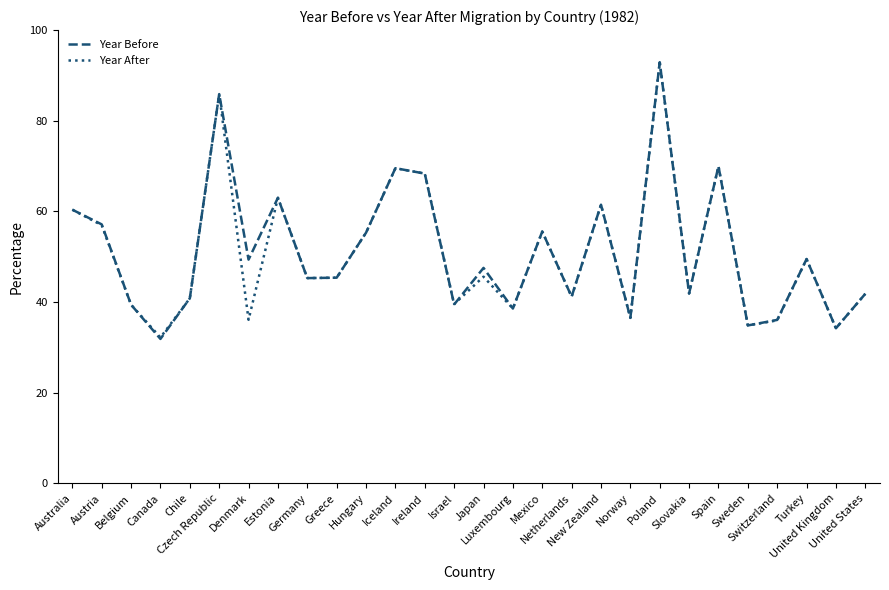

True or false: Year After has a value of 57.4 at Luxembourg.

False